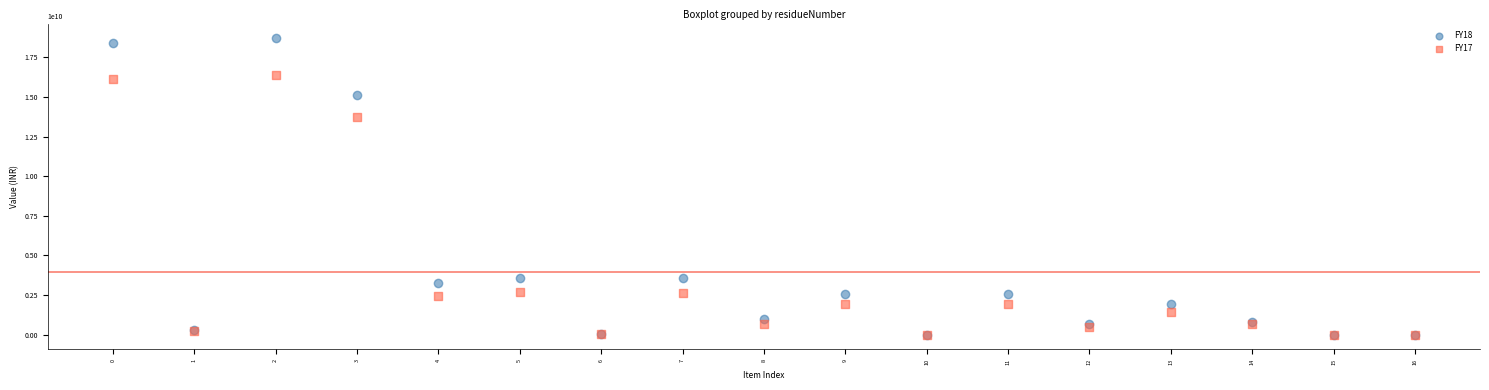

Across all series, what Y value is closest to 9351610500?

13709065000